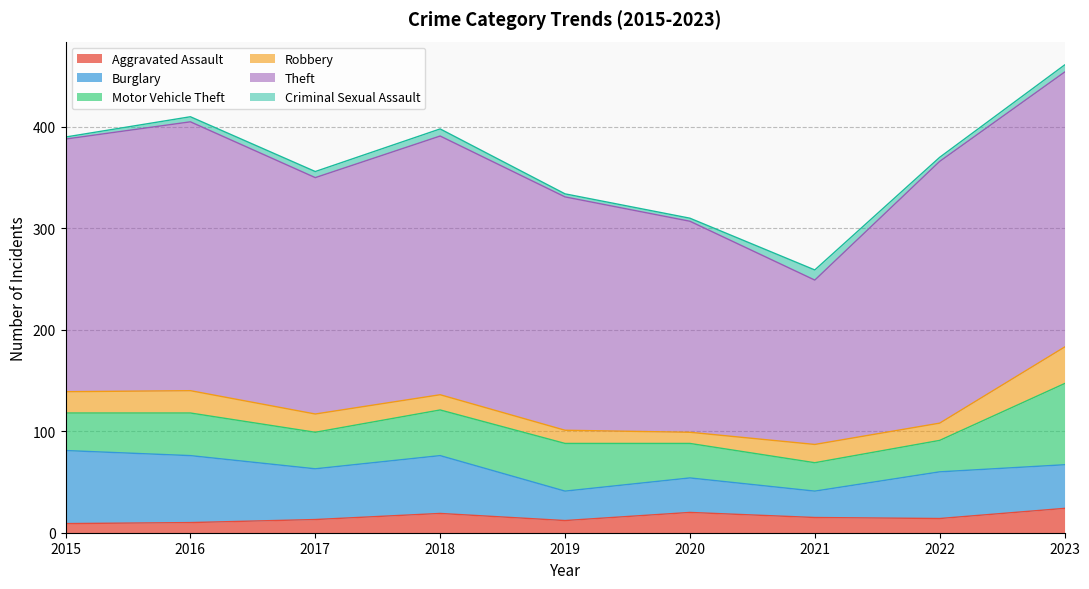

After their last crossing, which series has the higher values: Burglary or Motor Vehicle Theft?

Motor Vehicle Theft